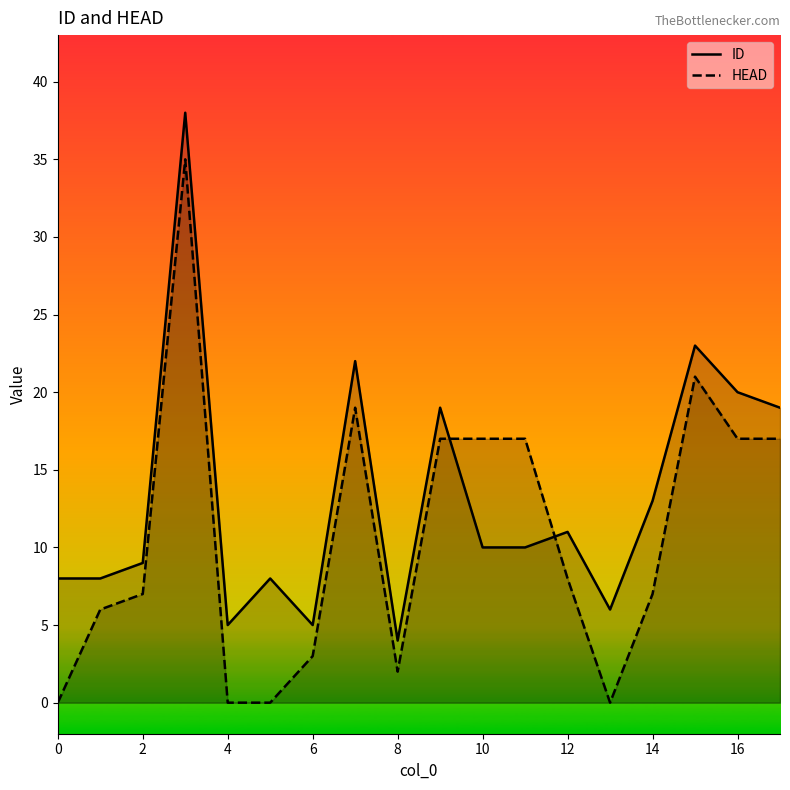

Is it true that ID equals 9 at 2?

True